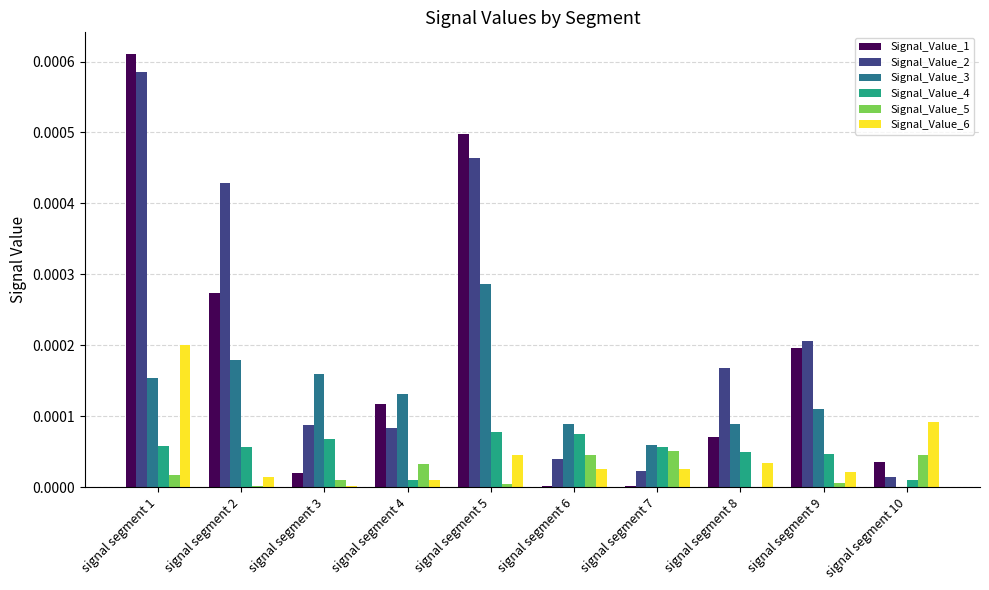

The value of Signal_Value_1 at signal segment 4 is 0.0. True or false?

True